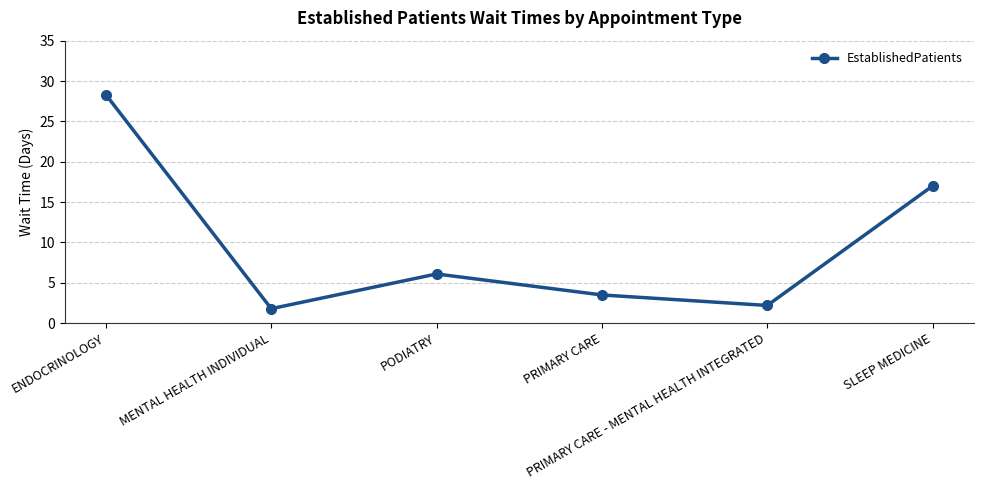

Which label corresponds to the largest value in the chart?

ENDOCRINOLOGY